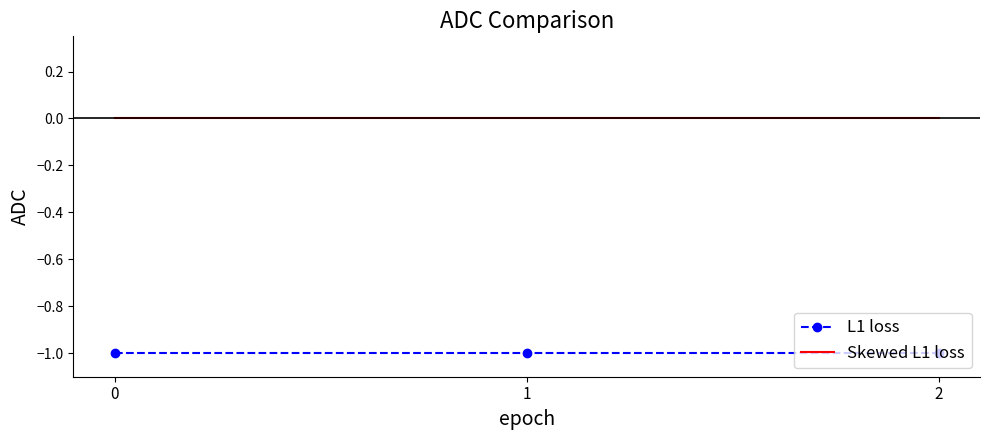

List the series in order of their overall mean, lowest first.

L1 loss, Skewed L1 loss